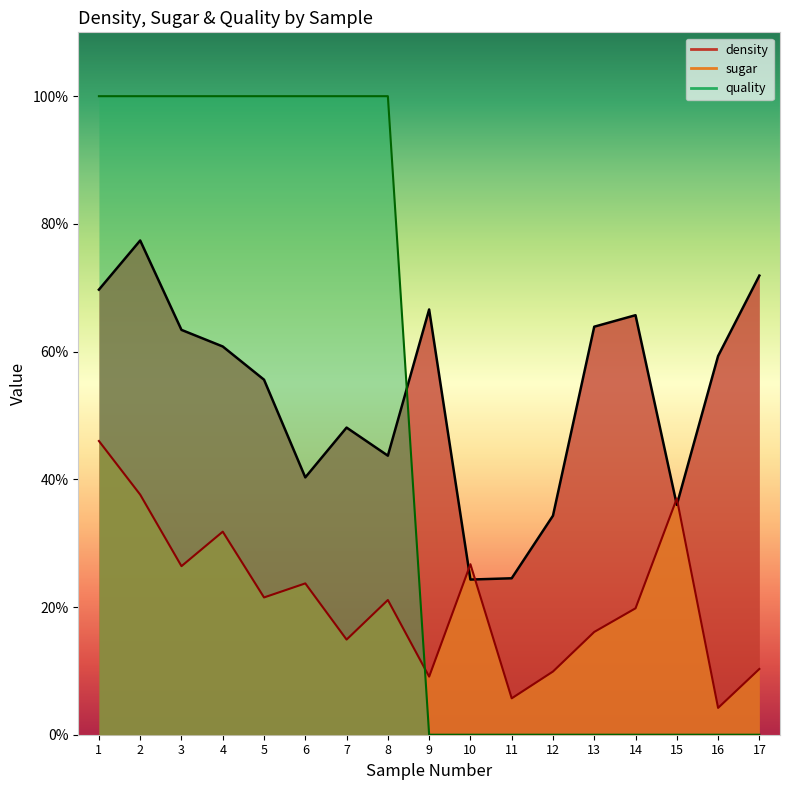

The value of sugar at 2 is 0.1. True or false?

False